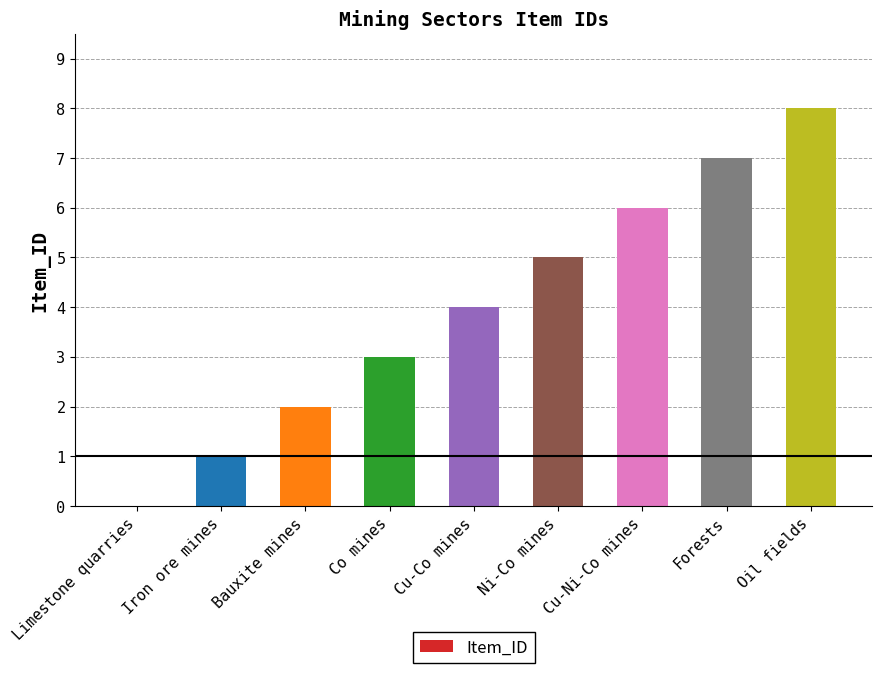

Which label corresponds to the largest value in the chart?

Oil fields